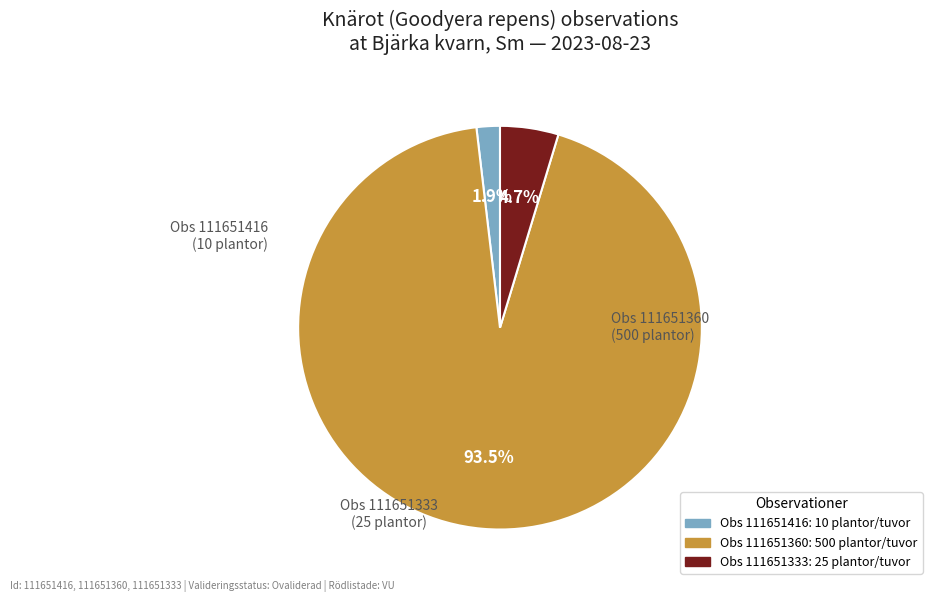

Which category has the biggest portion of the pie?

Obs 111651360